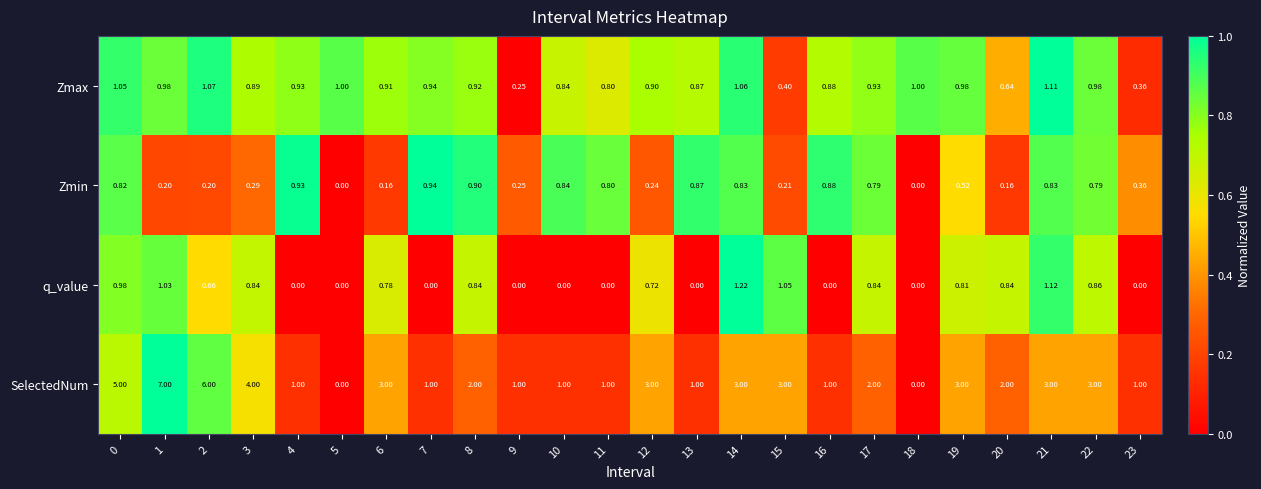

Between 1 and 16, which series saw the biggest shift?

SelectedNum